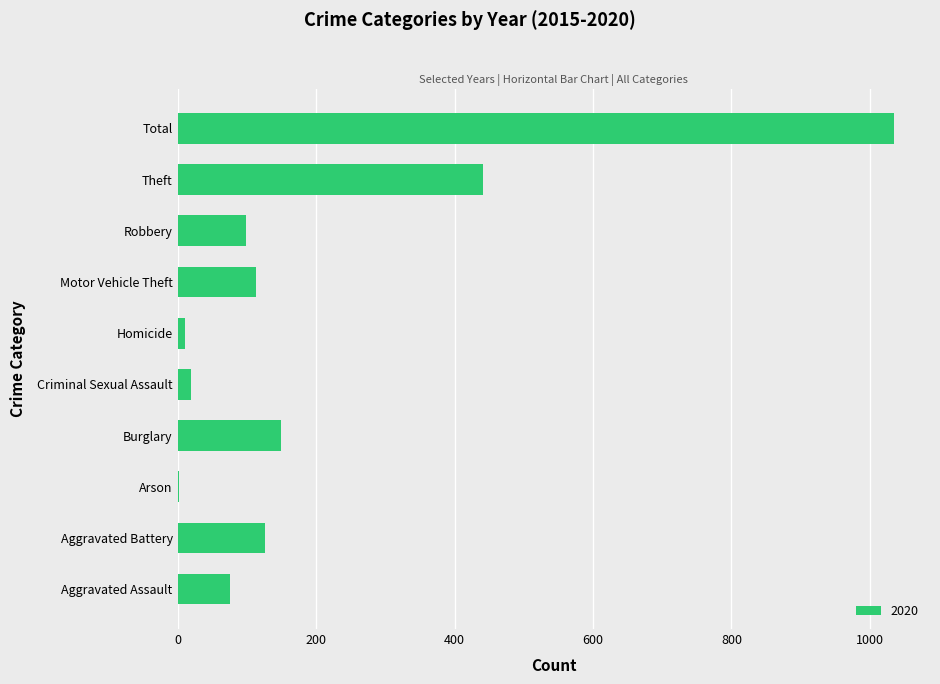

Reading bottom to top, extract all data points from this chart.

Aggravated Assault=76	Aggravated Battery=126	Arson=2	Burglary=149	Criminal Sexual Assault=19	Homicide=10	Motor Vehicle Theft=113	Robbery=99	Theft=441	Total=1035